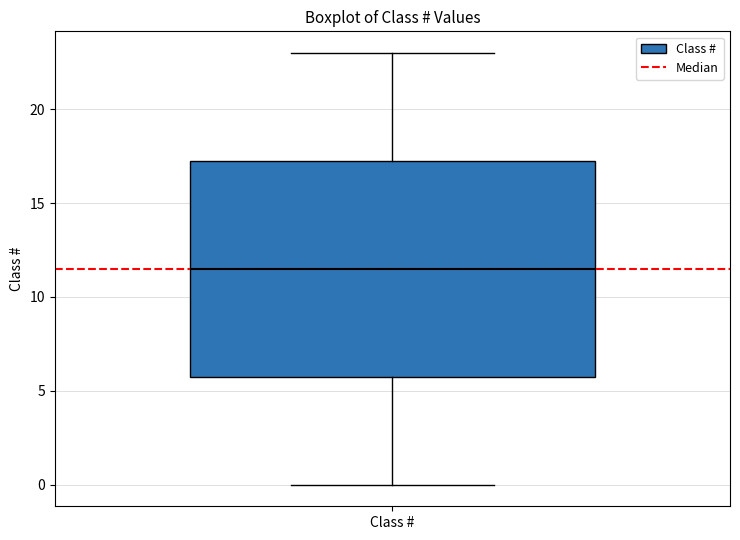

Where is the upper edge of the box for Class # on the y-axis? The values are not printed on the chart, so give them approximately, as read against the axis.

17.5